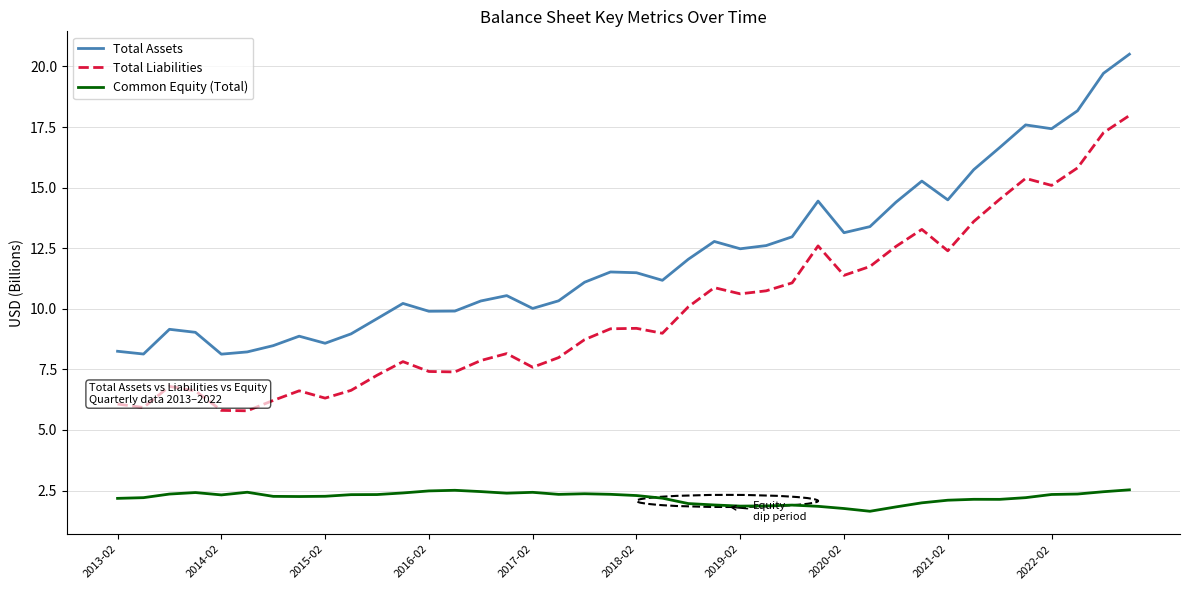

At how many categories does at least one series exceed 5?

40